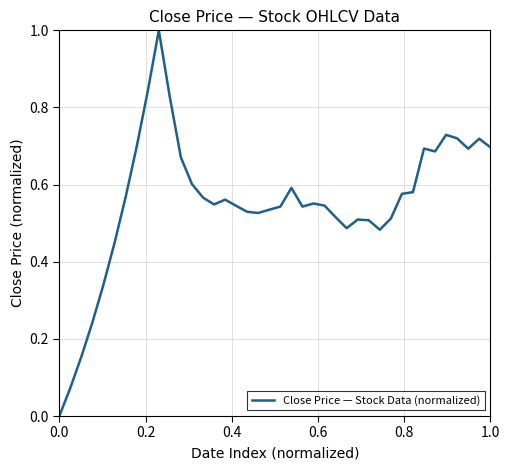

What is the greatest value displayed?

1.0